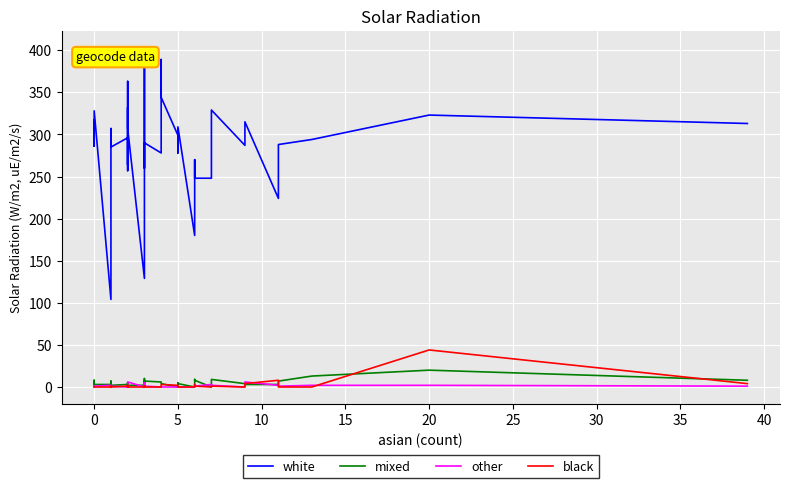

True or false: black has more than 2 interior local peaks.

True